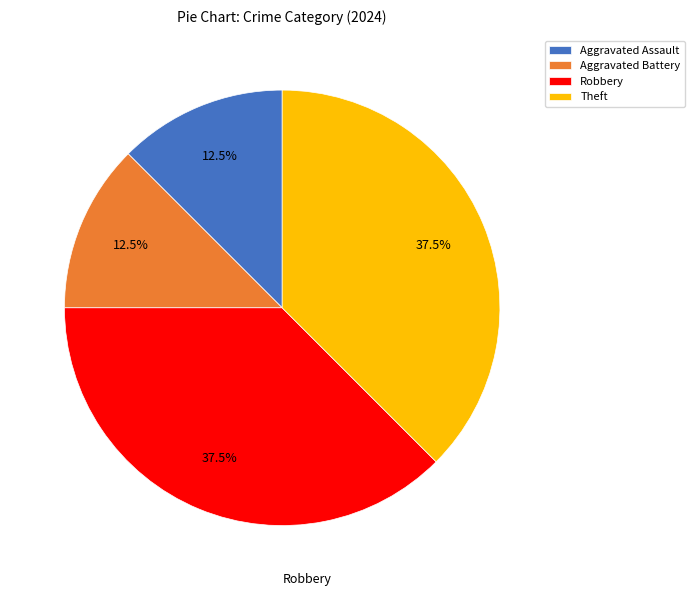

Count the number of slices in the pie.

4